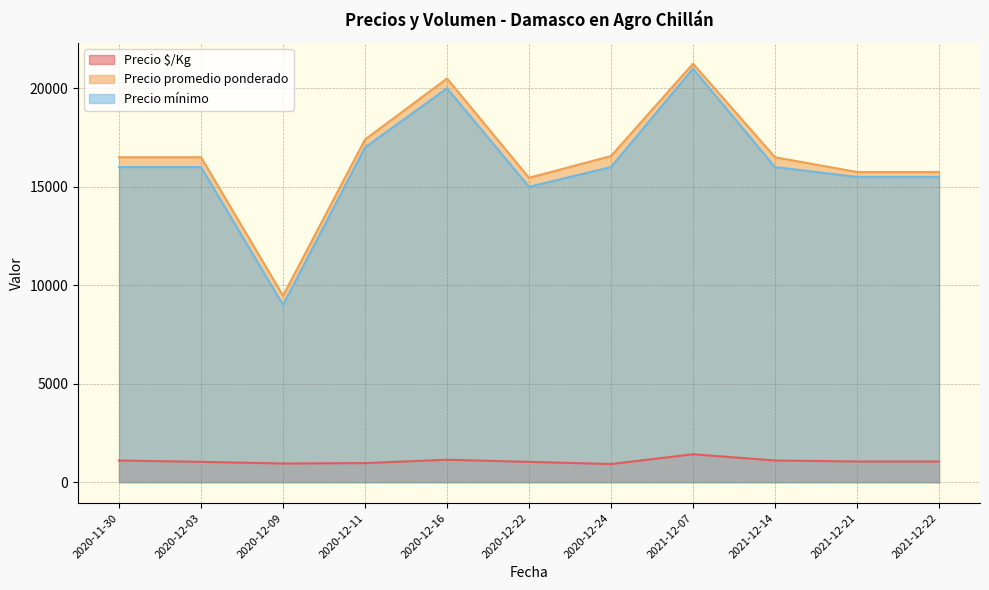

At how many categories does at least one series exceed 13595?

10